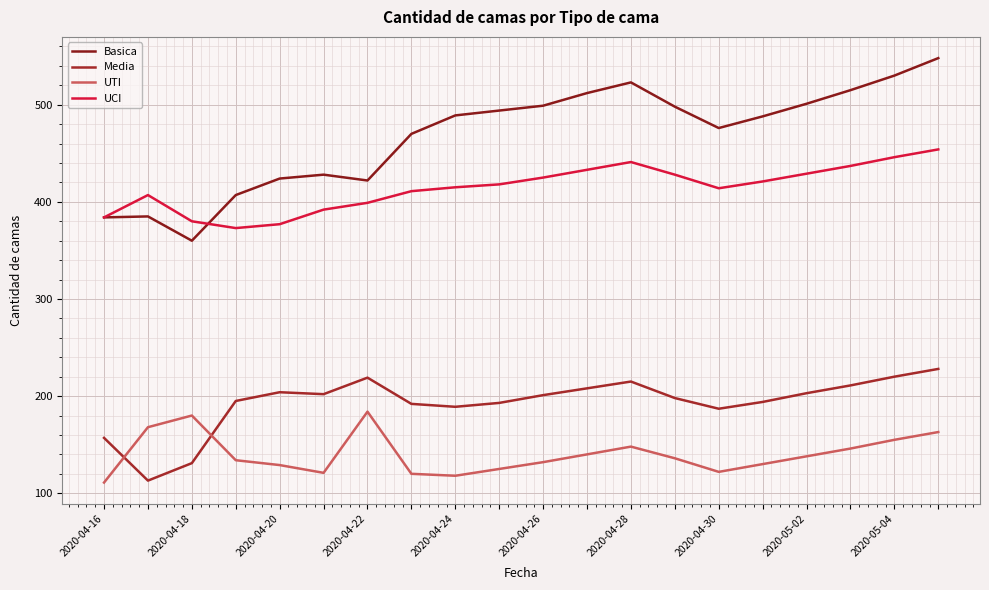

Count the number of data series in this chart.

4